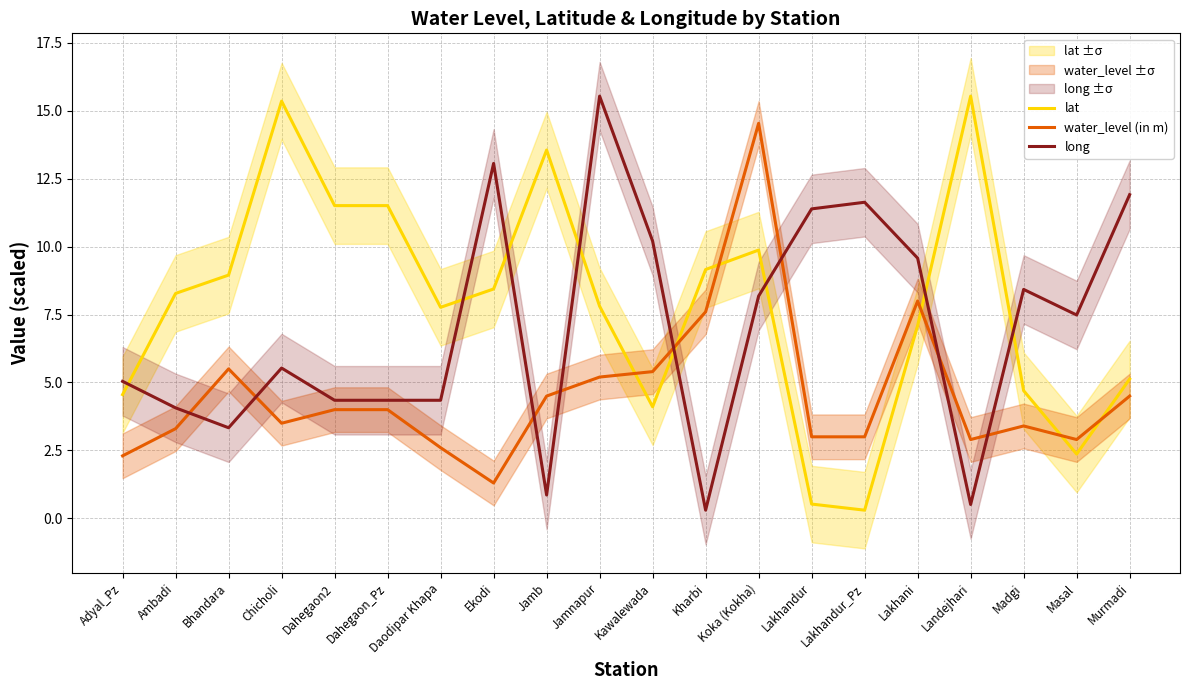

How many distinct data groups are displayed?

3